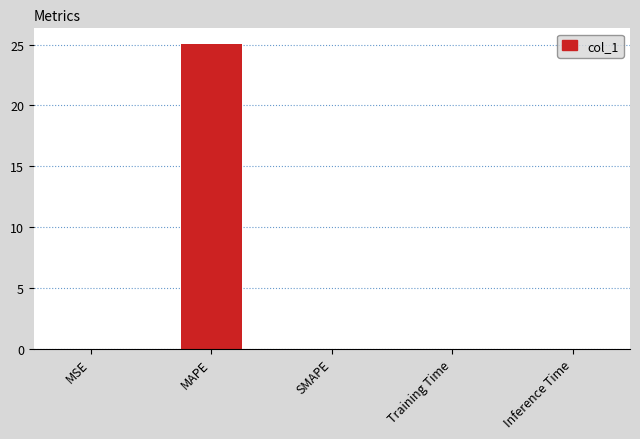

What is the approximate value at MAPE?

25.1